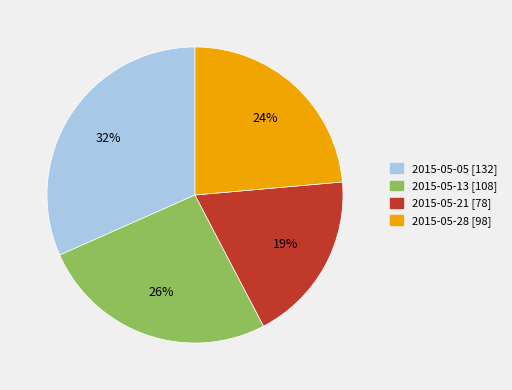

Approximately how many times larger is the value at 2015-05-13 compared to 2015-05-28?

1.1